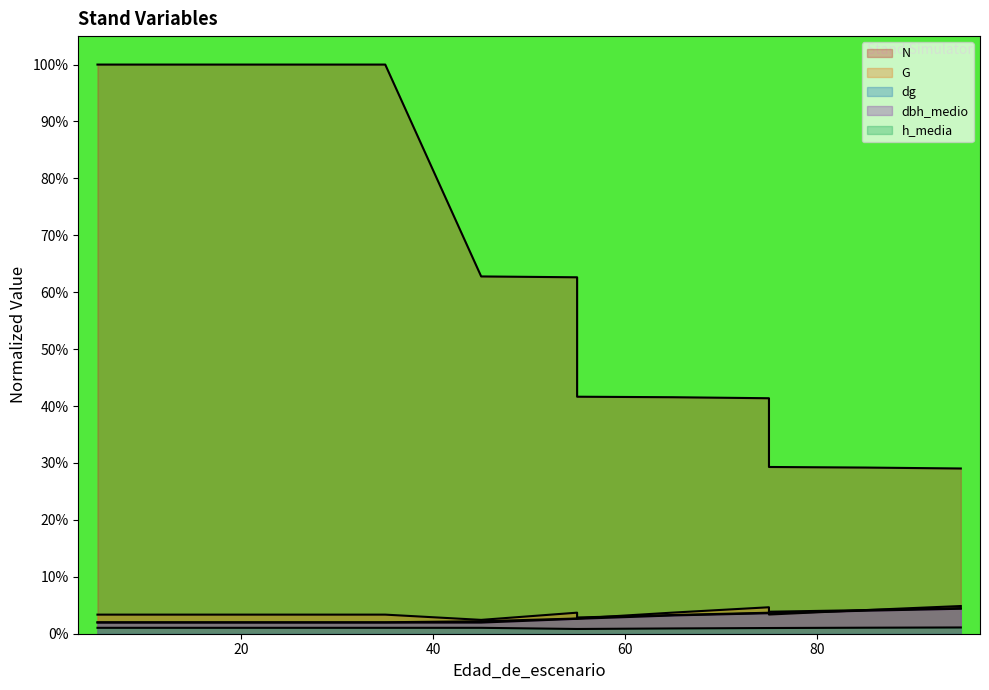

Count the number of data series in this chart.

5